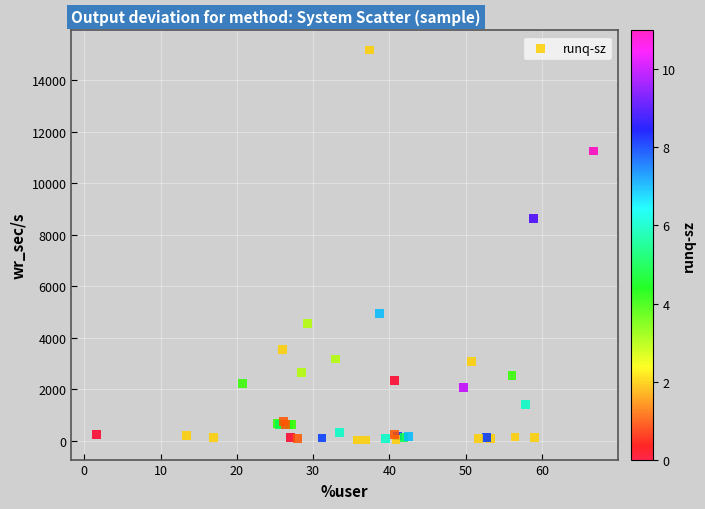

What Y value in the scatter plot is closest to 7600?

8625.6